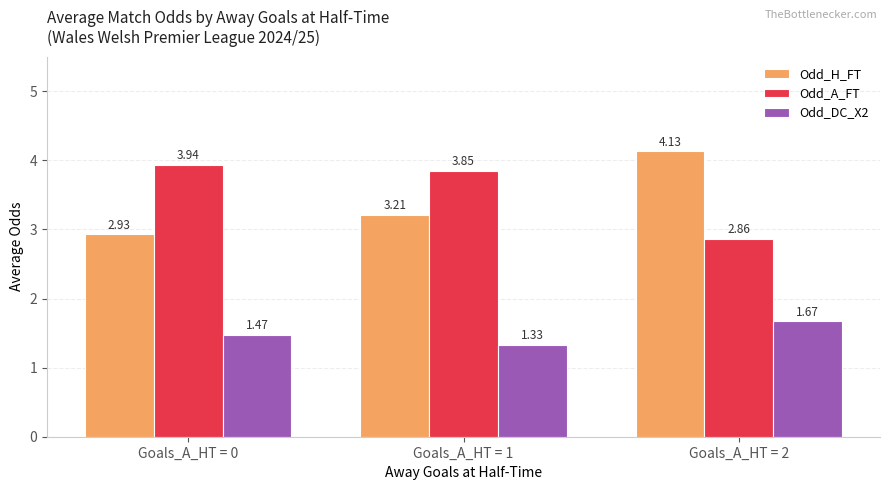

At how many categories does at least one series exceed 2?

3